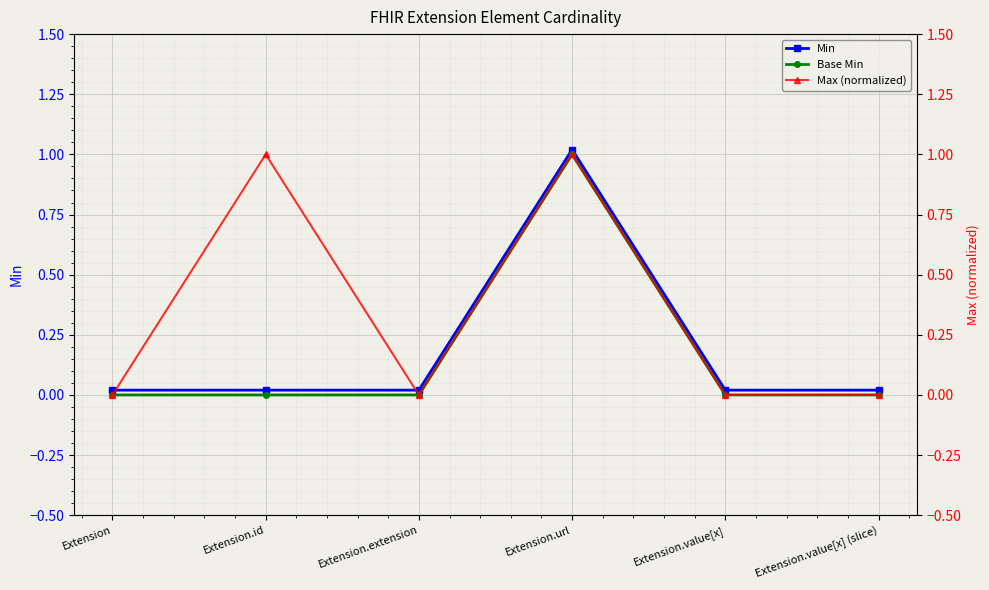

What is the difference between the maximum and minimum values in the Min series?

1.0